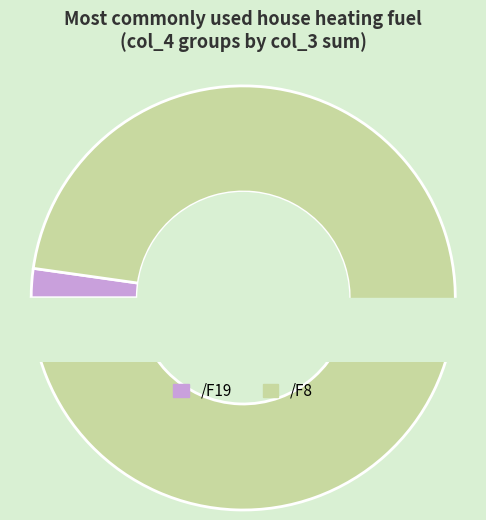

What is the largest slice in the pie chart?

/F8